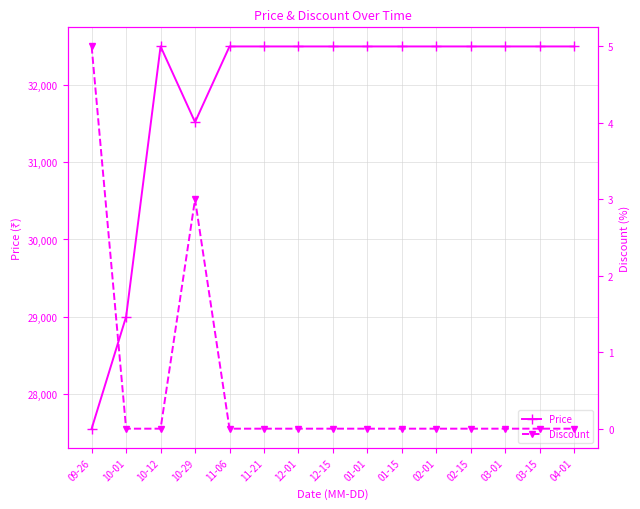

The value of Discount at 12-01 is -3. True or false?

False